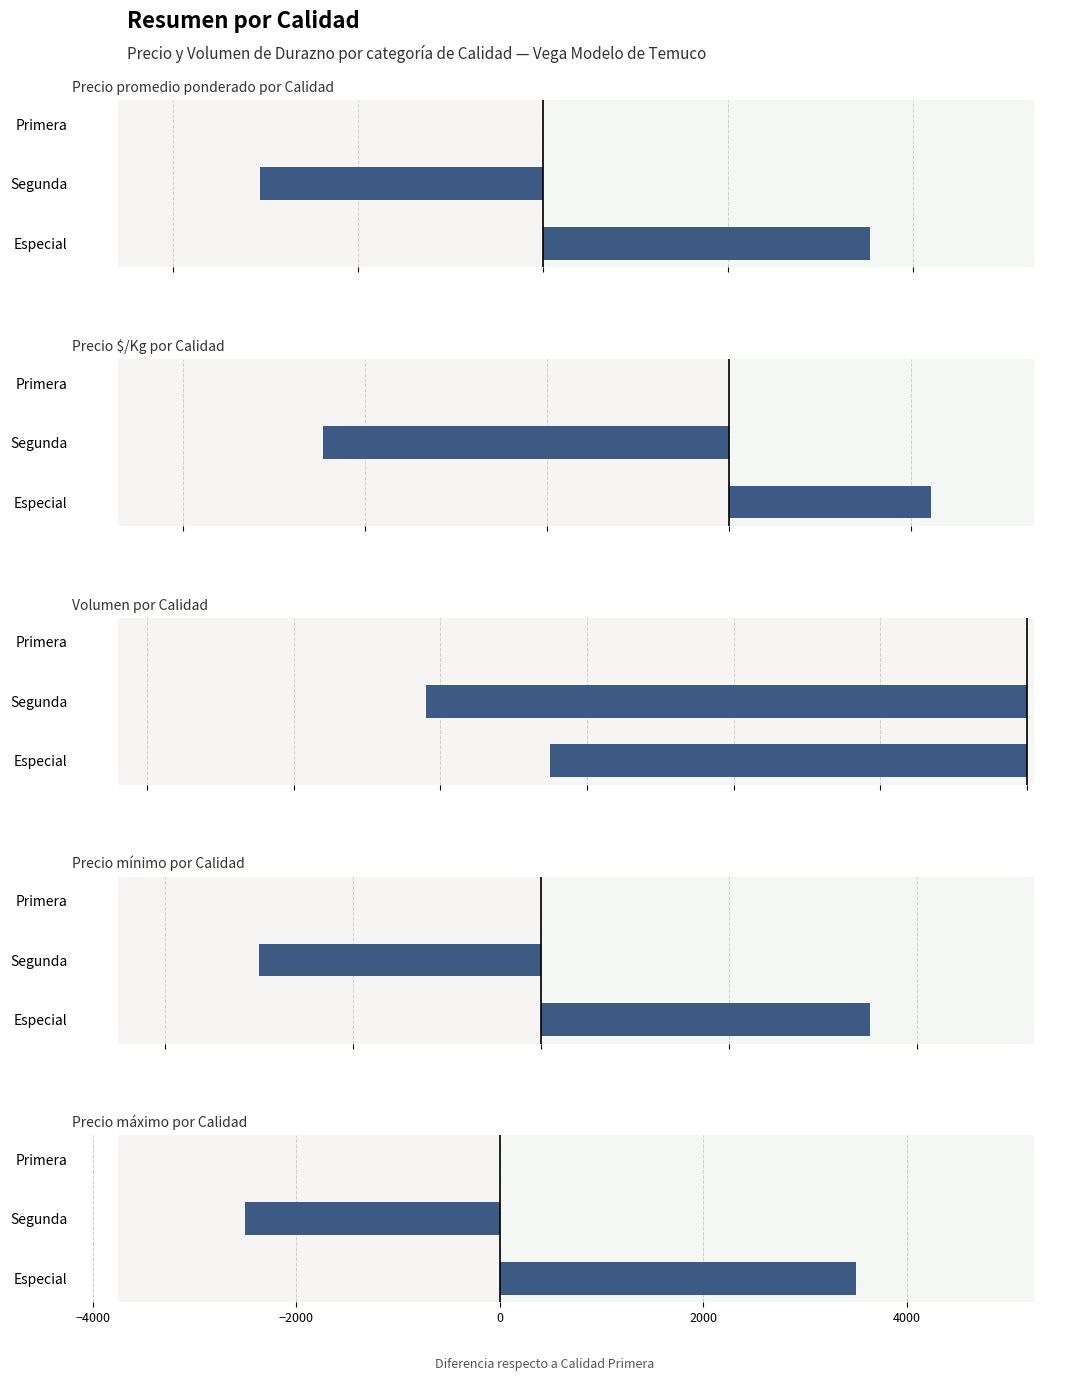

Is it true that Precio $/Kg equals -311 at Segunda?

False